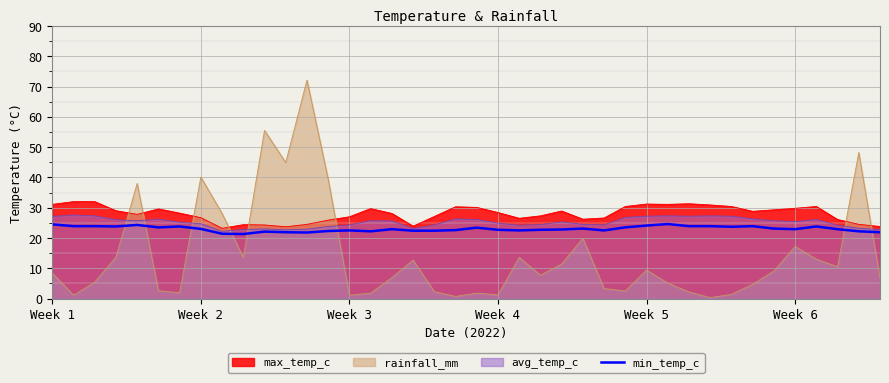

What is the change in value from 10 to 13?

+0.2